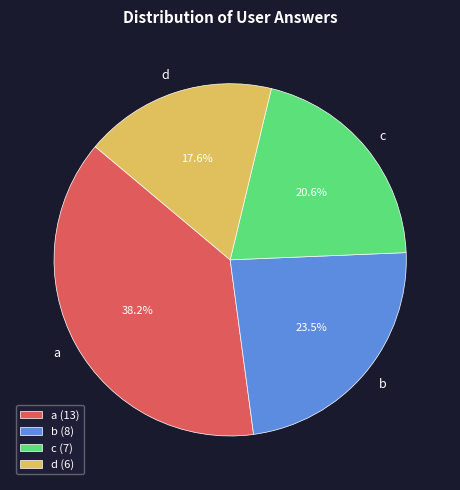

To the nearest percent, what percentage of the pie is c?

21%